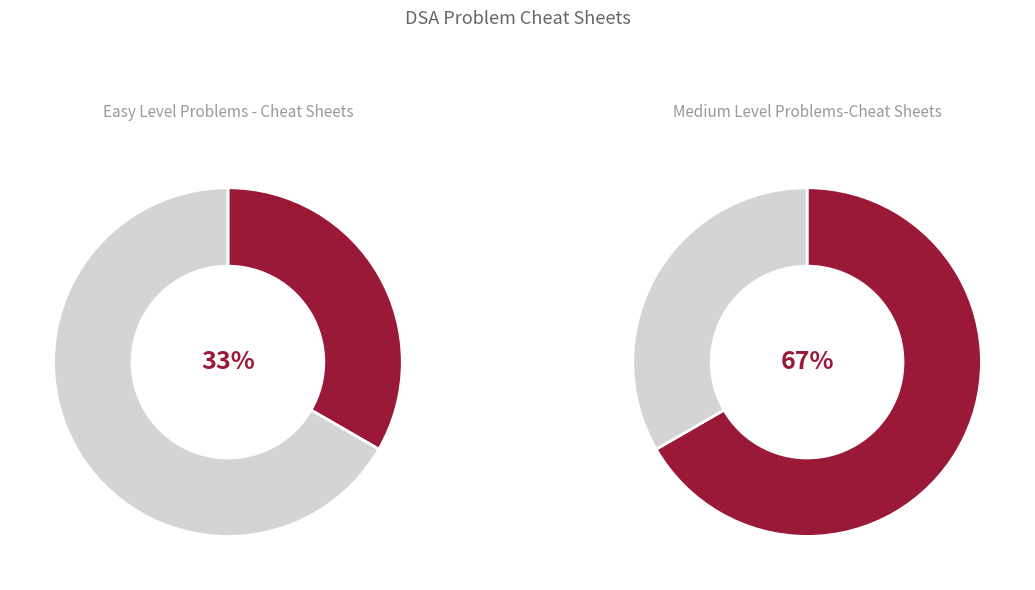

What is the smallest slice in the pie chart?

Easy Level Problems - Cheat Sheets